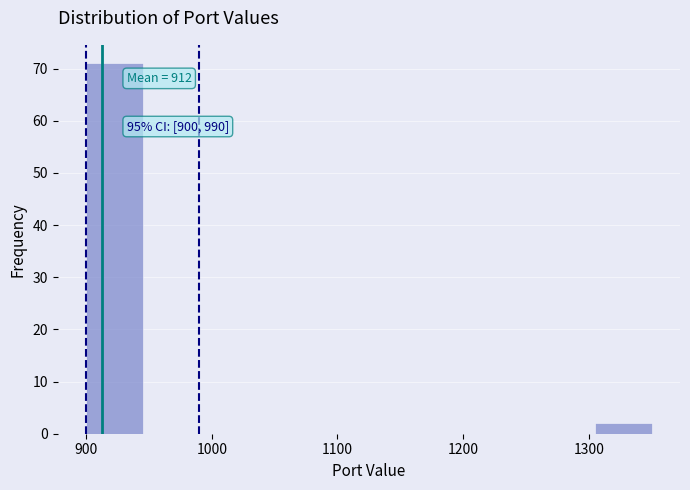

Which range on the x-axis has the tallest bar?

900 to 945